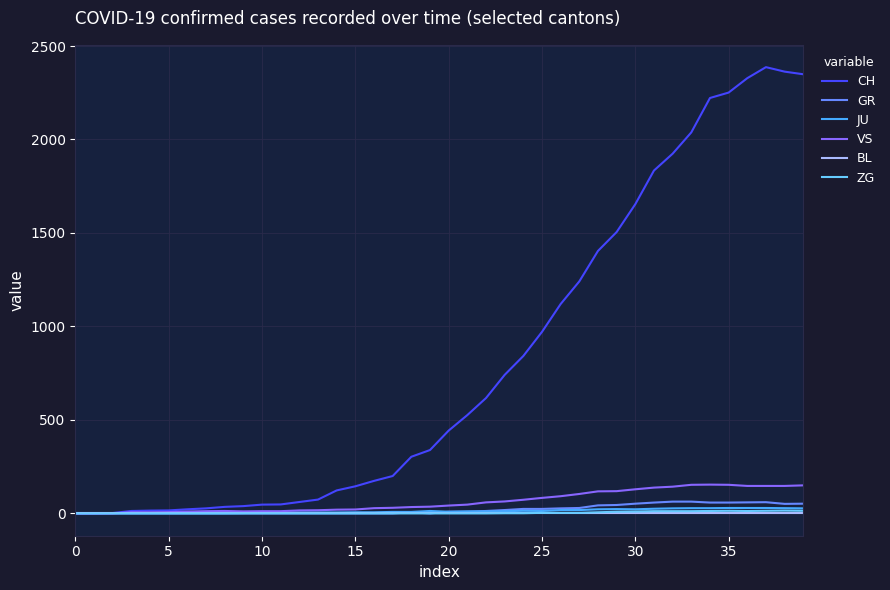

Which series has the largest range (max minus min)?

CH